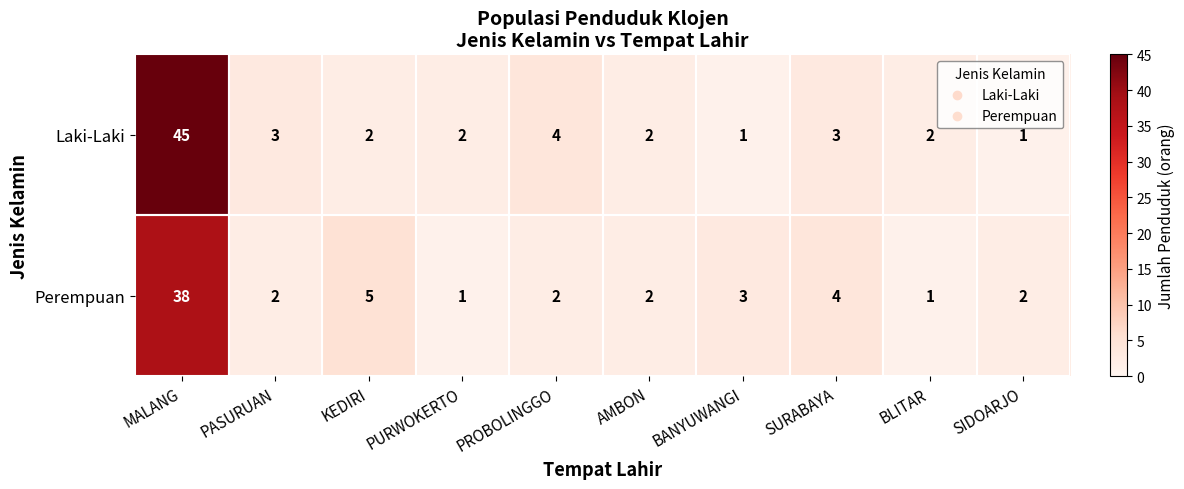

The Perempuan series shows 5 at KEDIRI. True or false?

True